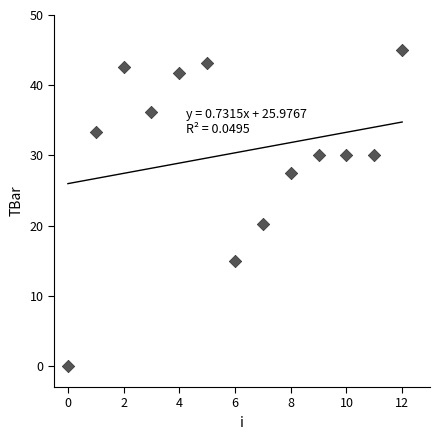

What Y value in the scatter plot is closest to 22?

20.3